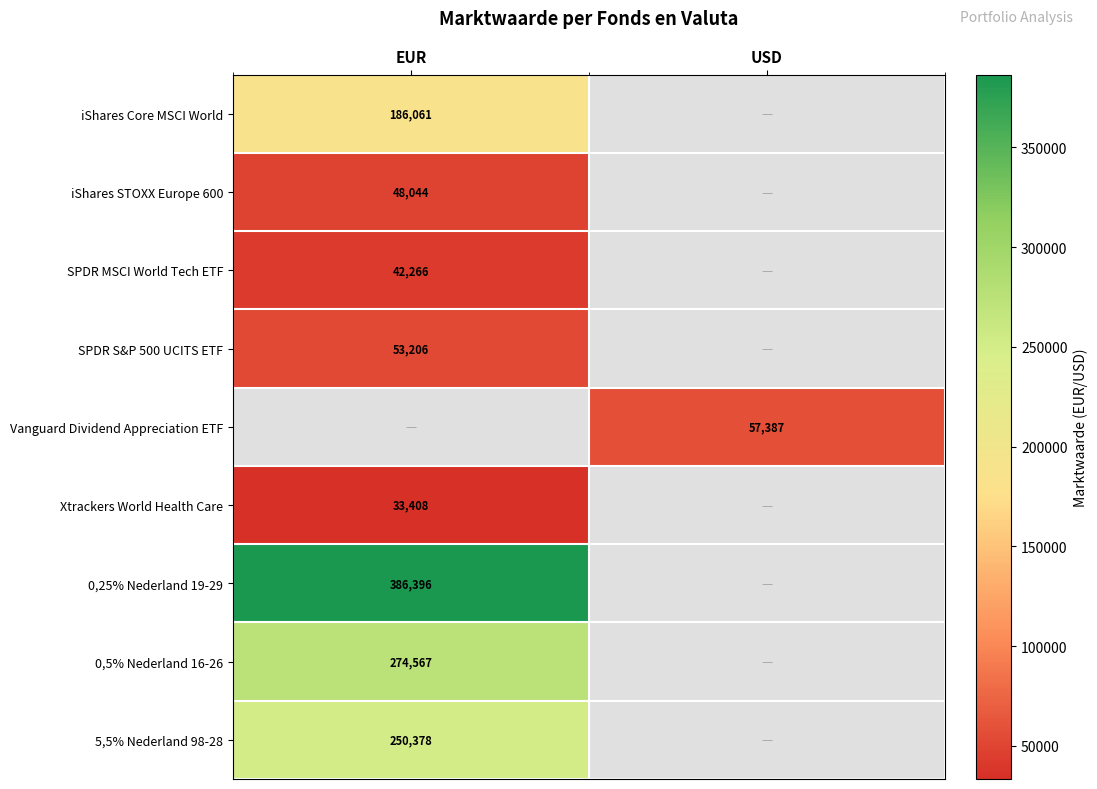

Between USD and EUR, which is larger?

EUR